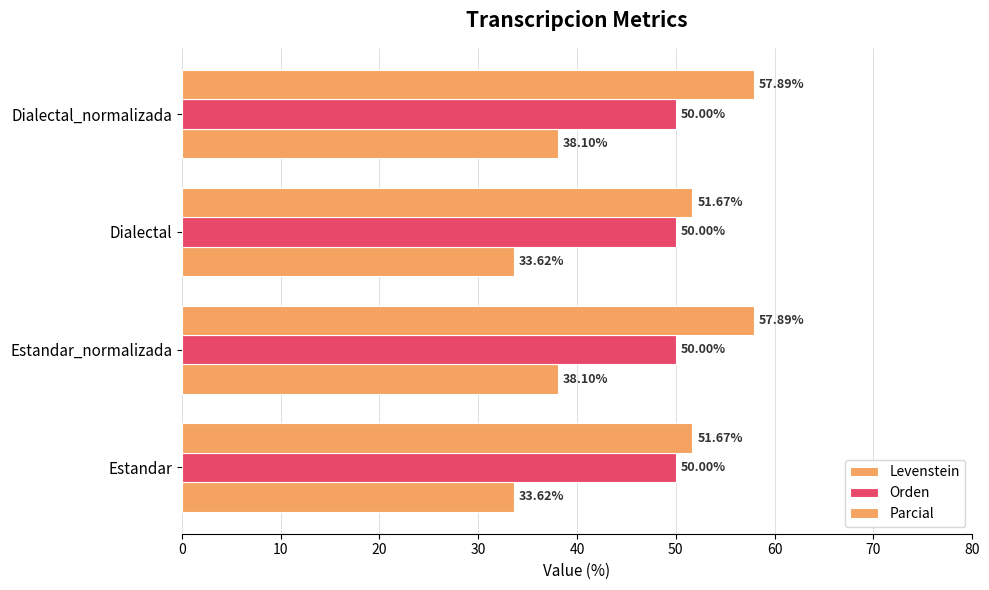

How many data points in Parcial are above 57?

2